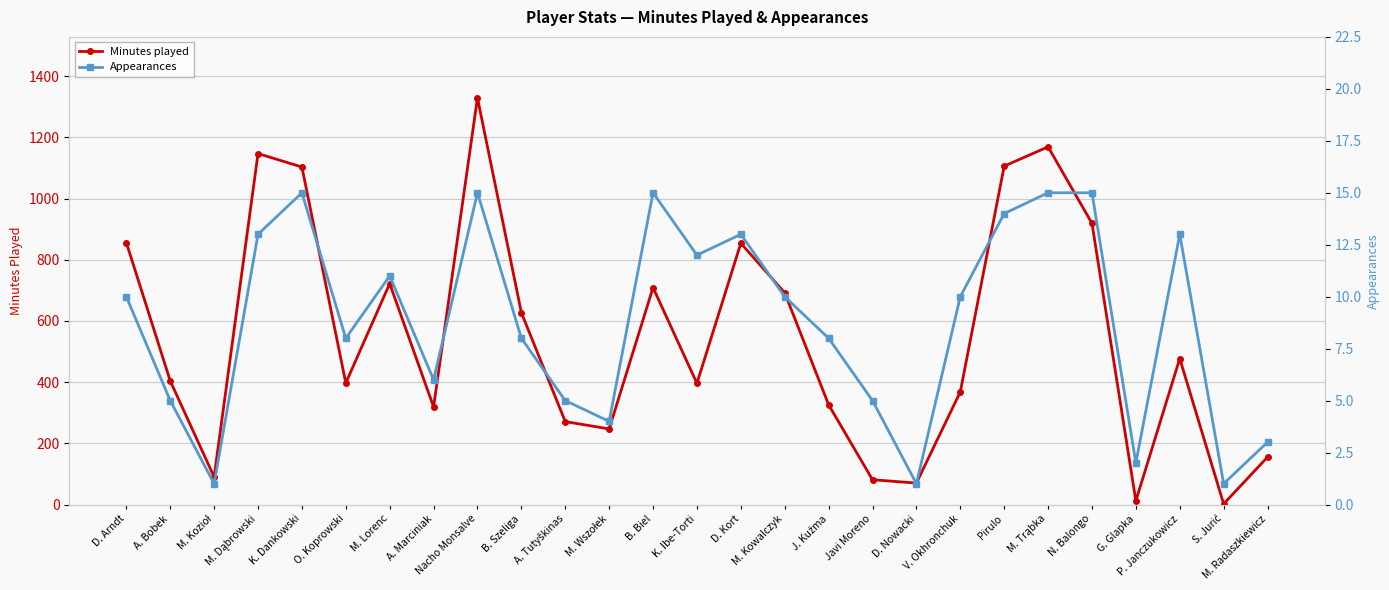

True or false: Appearances and Minutes played cross at least once.

False